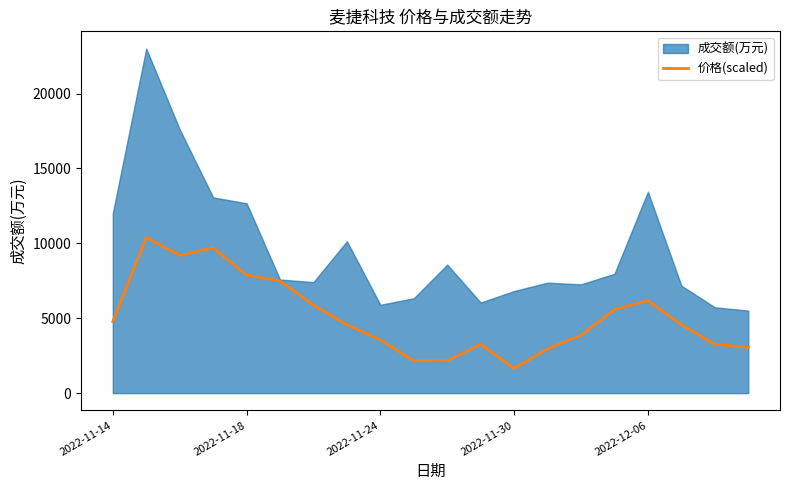

Which has a higher value, 11 or 5?

5